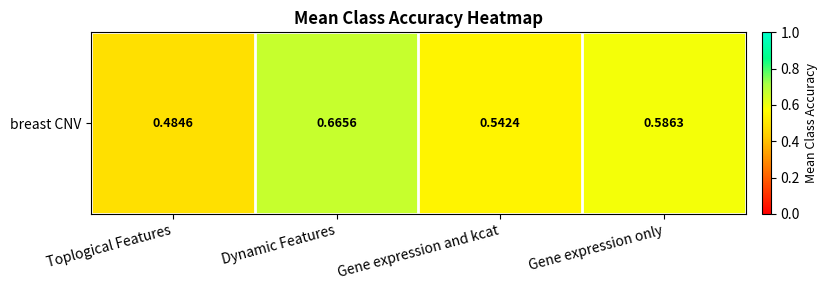

The value at Gene expression only is 1.0. True or false?

False